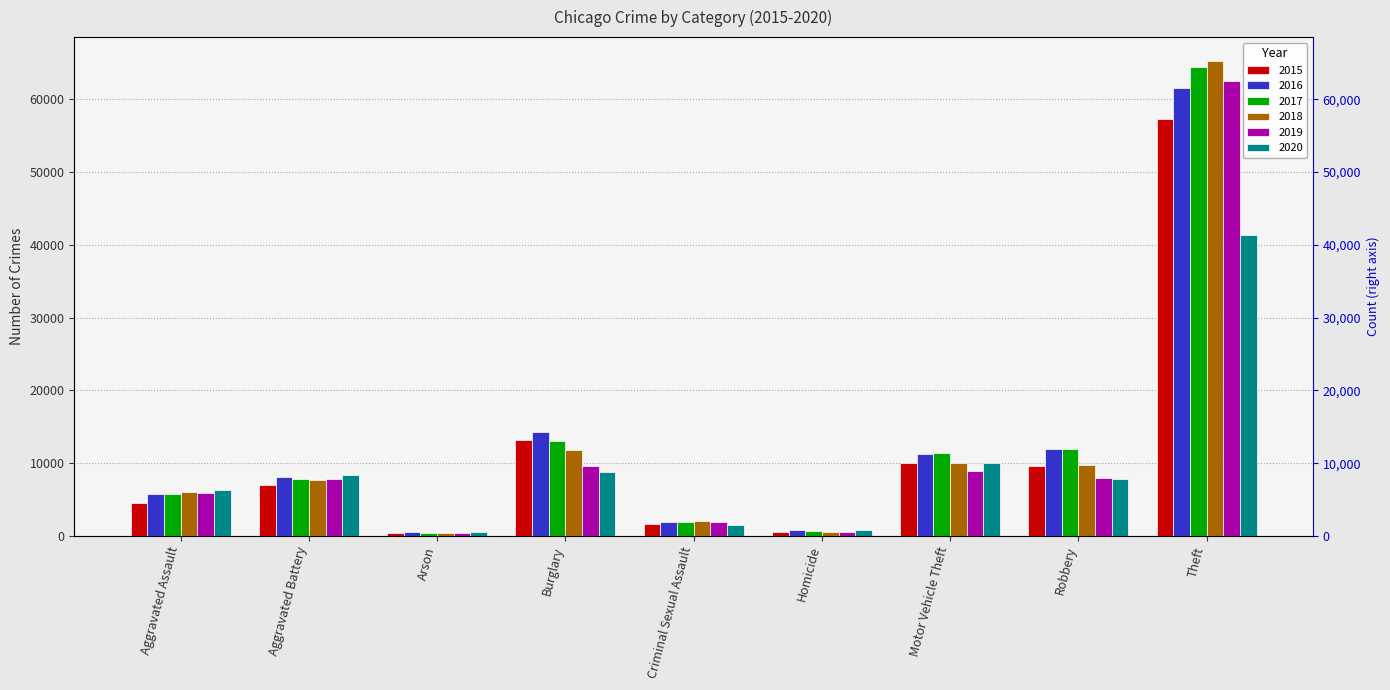

Which series has the largest total across all categories?

2017